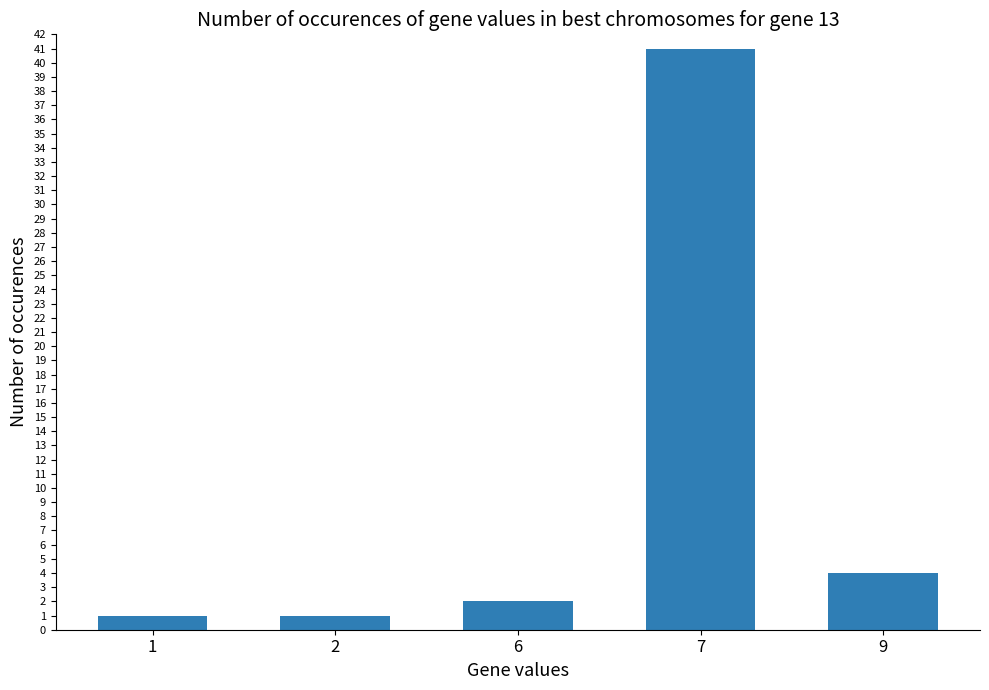

What is the approximate value at 9, to the nearest 5?

5